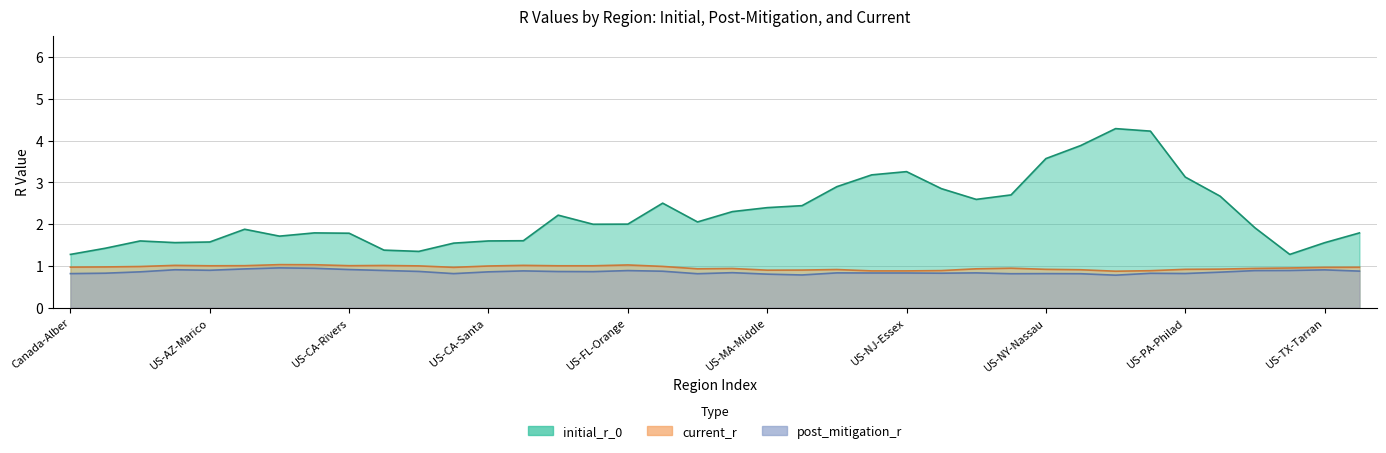

Which series has the largest total across all categories?

initial_r_0